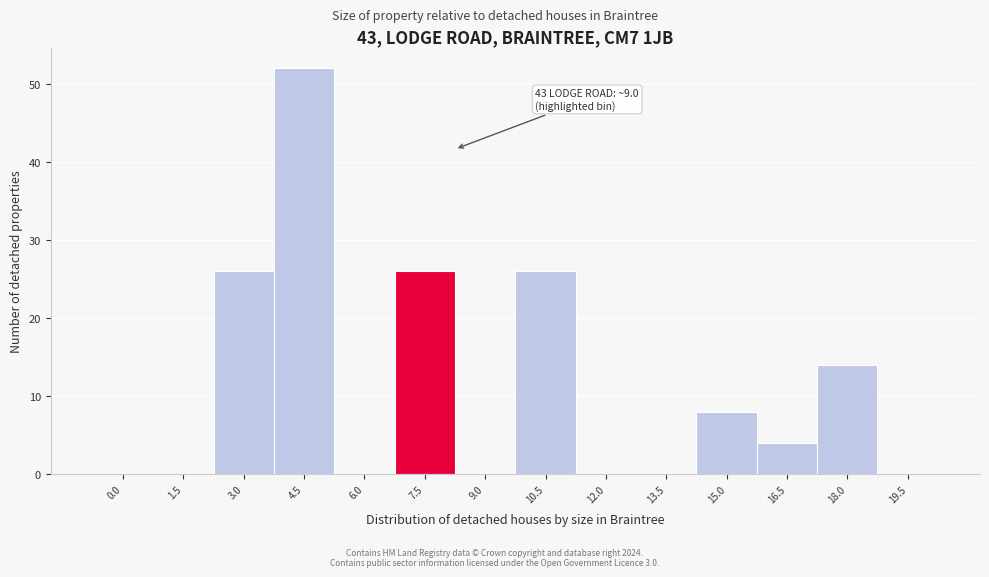

Reading left to right, list all the values displayed in this chart.

0.0=0	1.5=0	3.0=26	4.5=52	6.0=0	7.5=26	9.0=0	10.5=26	12.0=0	13.5=0	15.0=8	16.5=4	18.0=14	19.5=0